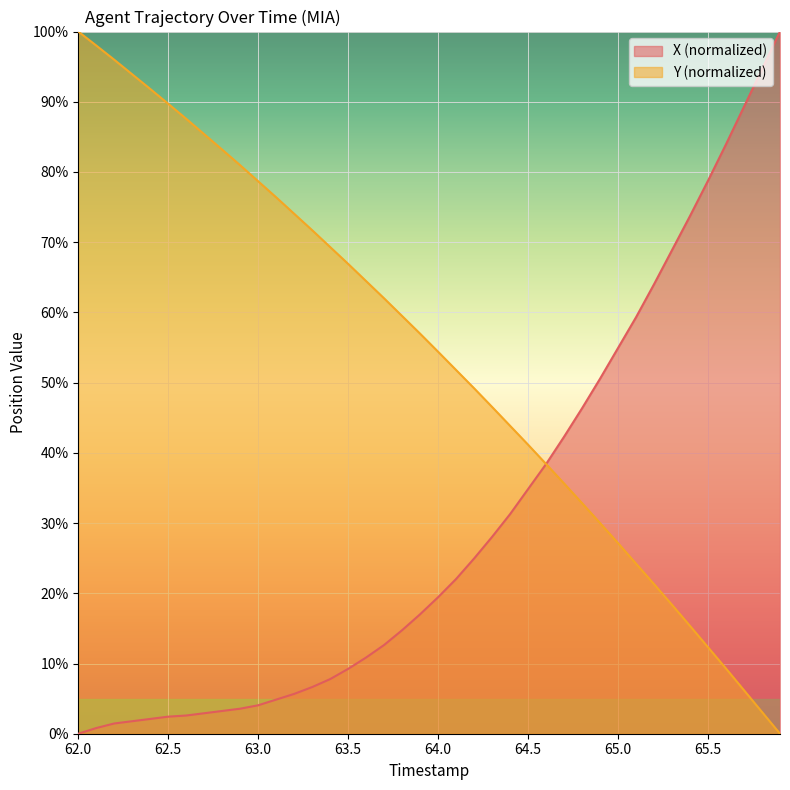

Rank the series at 65.8 from highest to lowest value.

X, Y